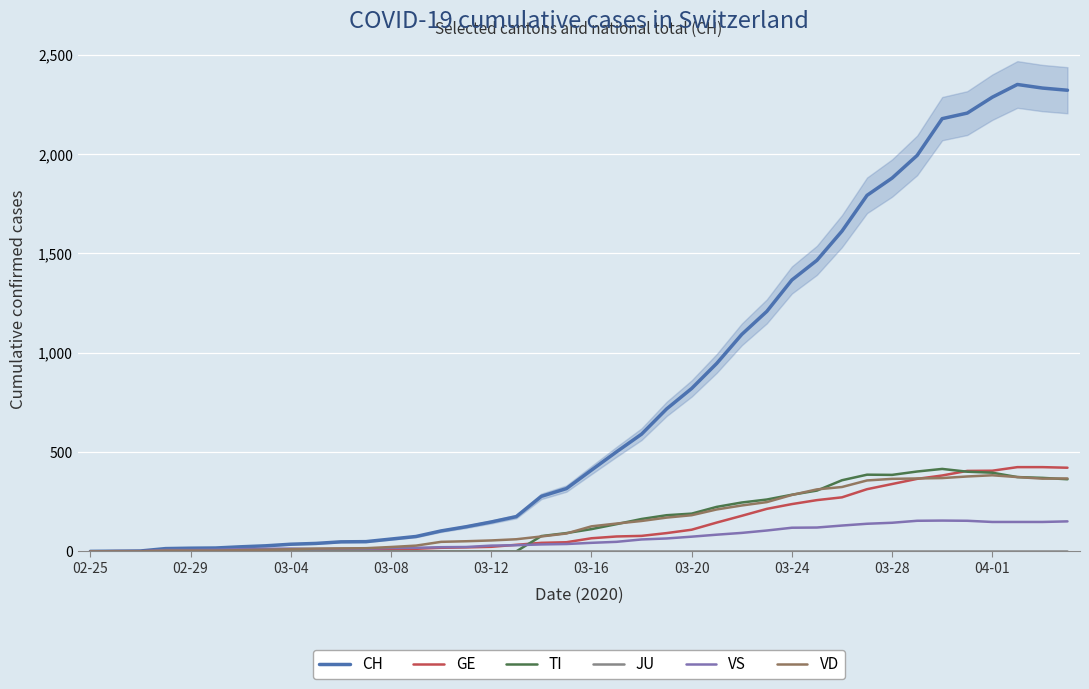

How many positive values does the TI series have?

22